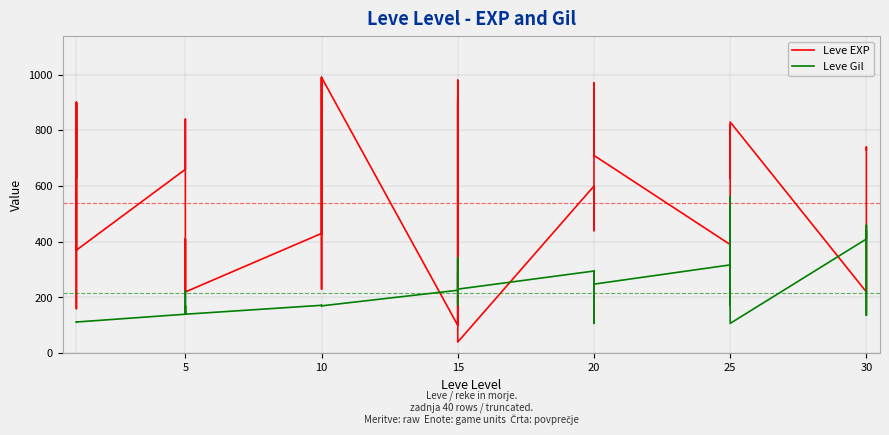

What is the difference between the second highest and minimum values in the Leve EXP series?

950